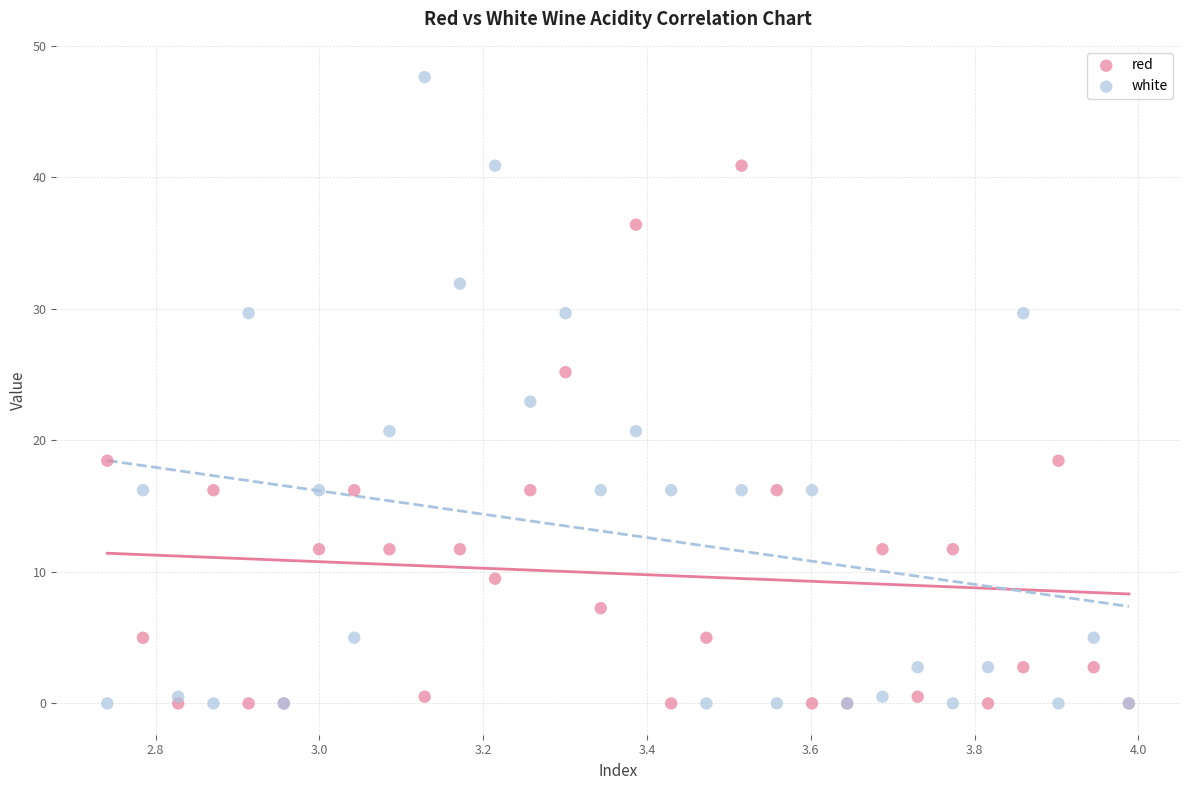

Which series contains the highest Y value?

white